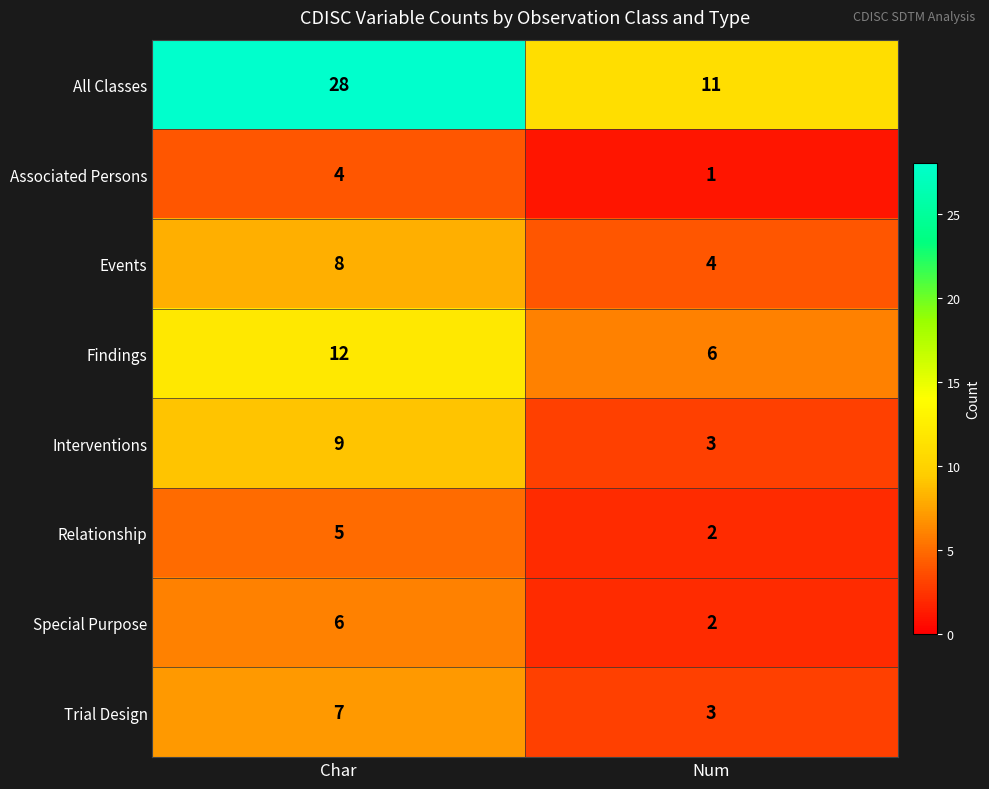

Between Char and Num, which series saw the biggest shift?

All Classes